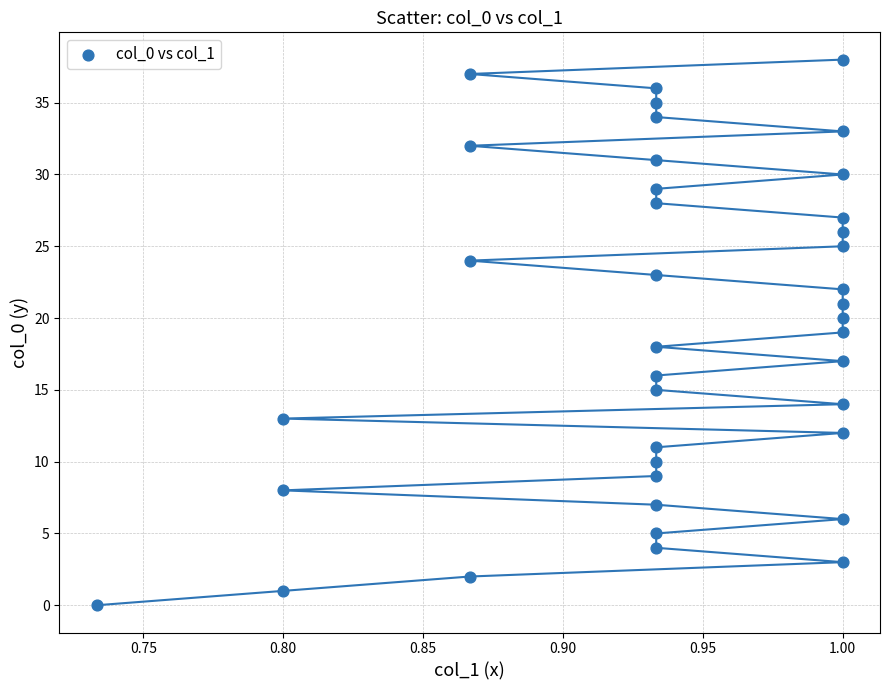

What is the range of Y values (max minus min)?

38